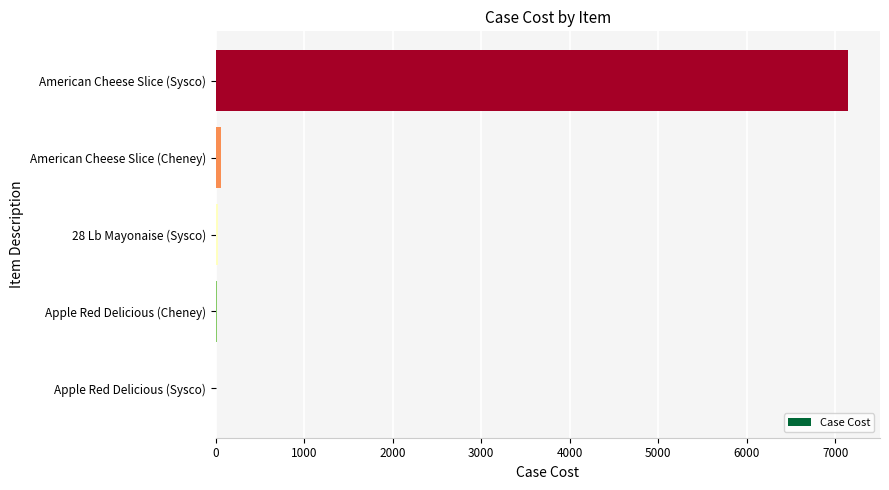

Between Apple Red Delicious (Sysco) and American Cheese Slice (Sysco), which is larger?

American Cheese Slice (Sysco)